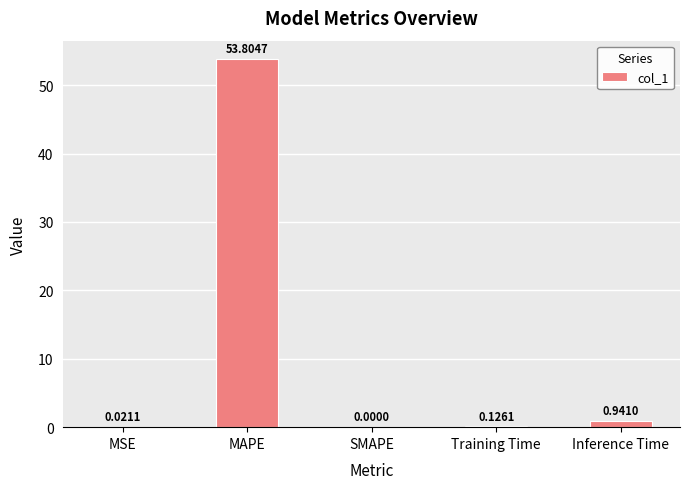

What is the sum of all values?

54.9